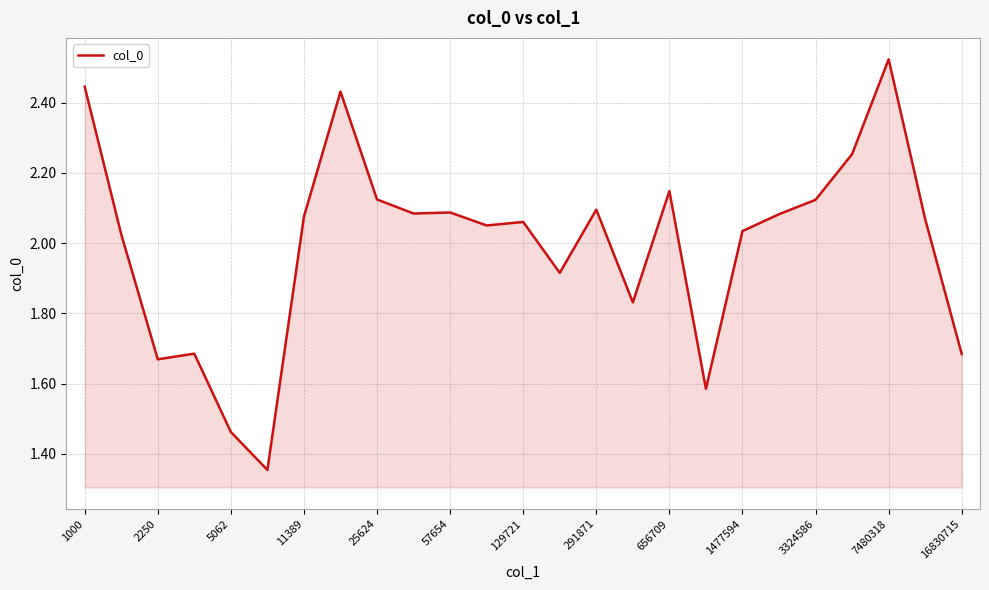

What is the sum of all values?

49.9